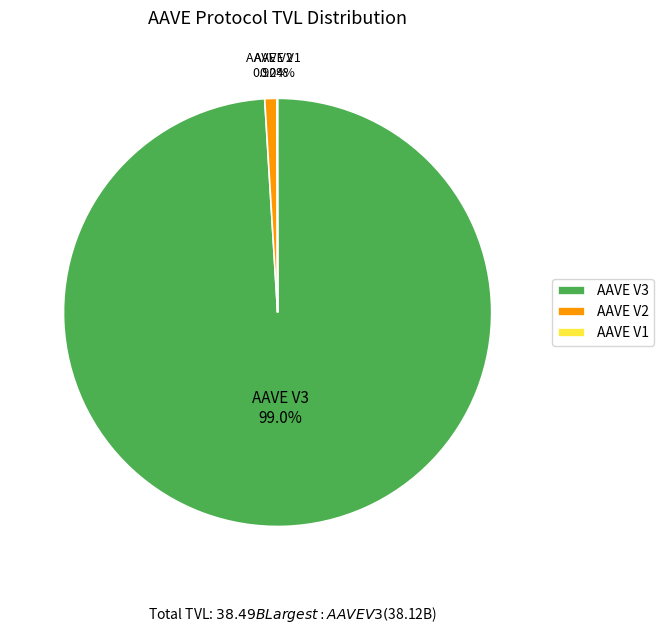

Which slice is the largest?

AAVE V3